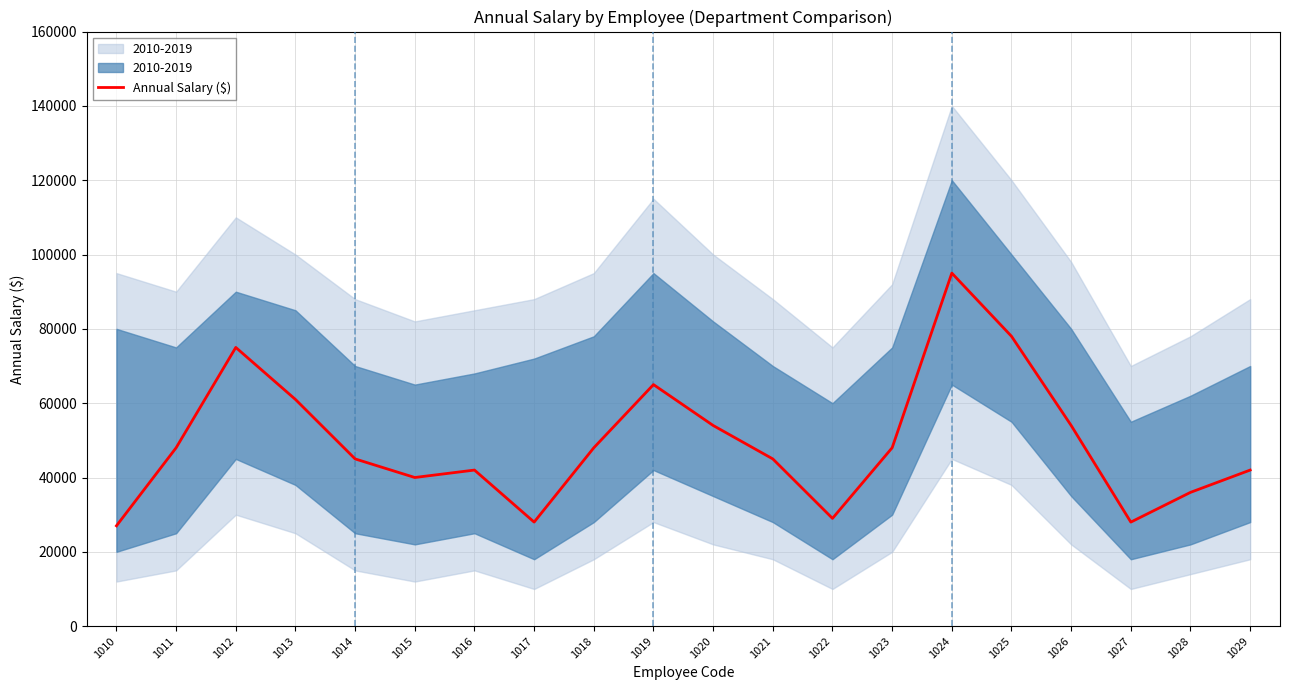

Does the chart display data point markers on the line(s)?

No